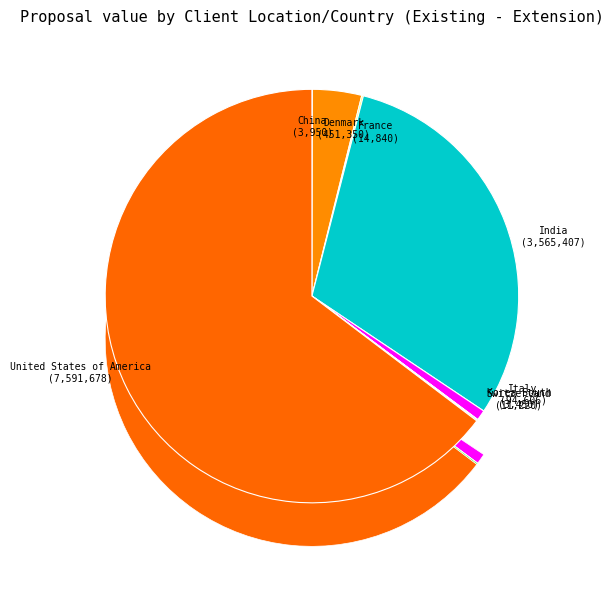

What is the change in value from France to Switzerland?

-3620.0